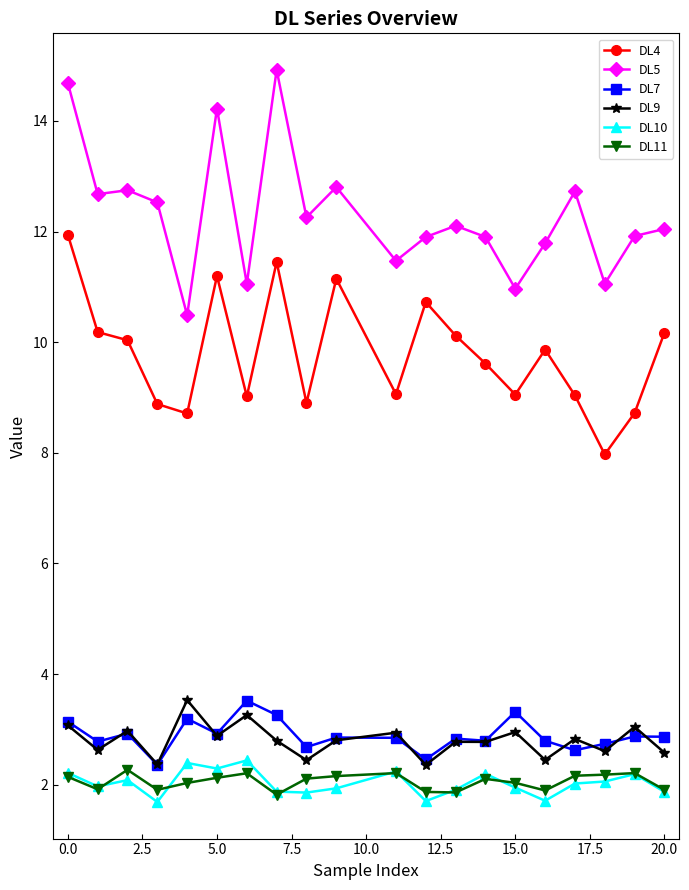

True or false: DL5 has more than 1 interior local peaks.

True